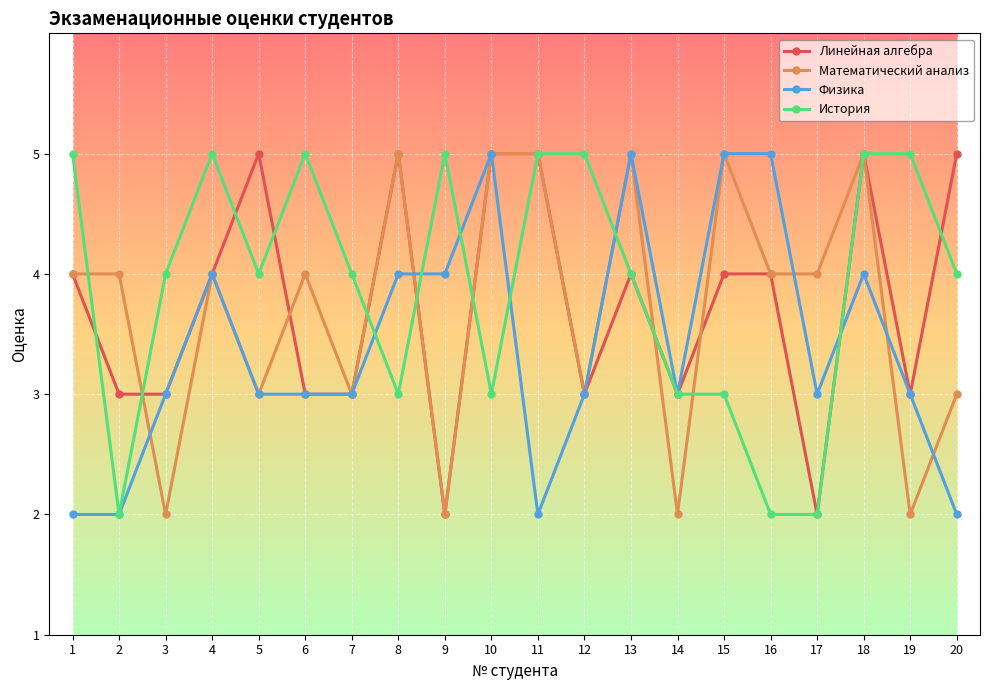

What is the maximum value for История?

5